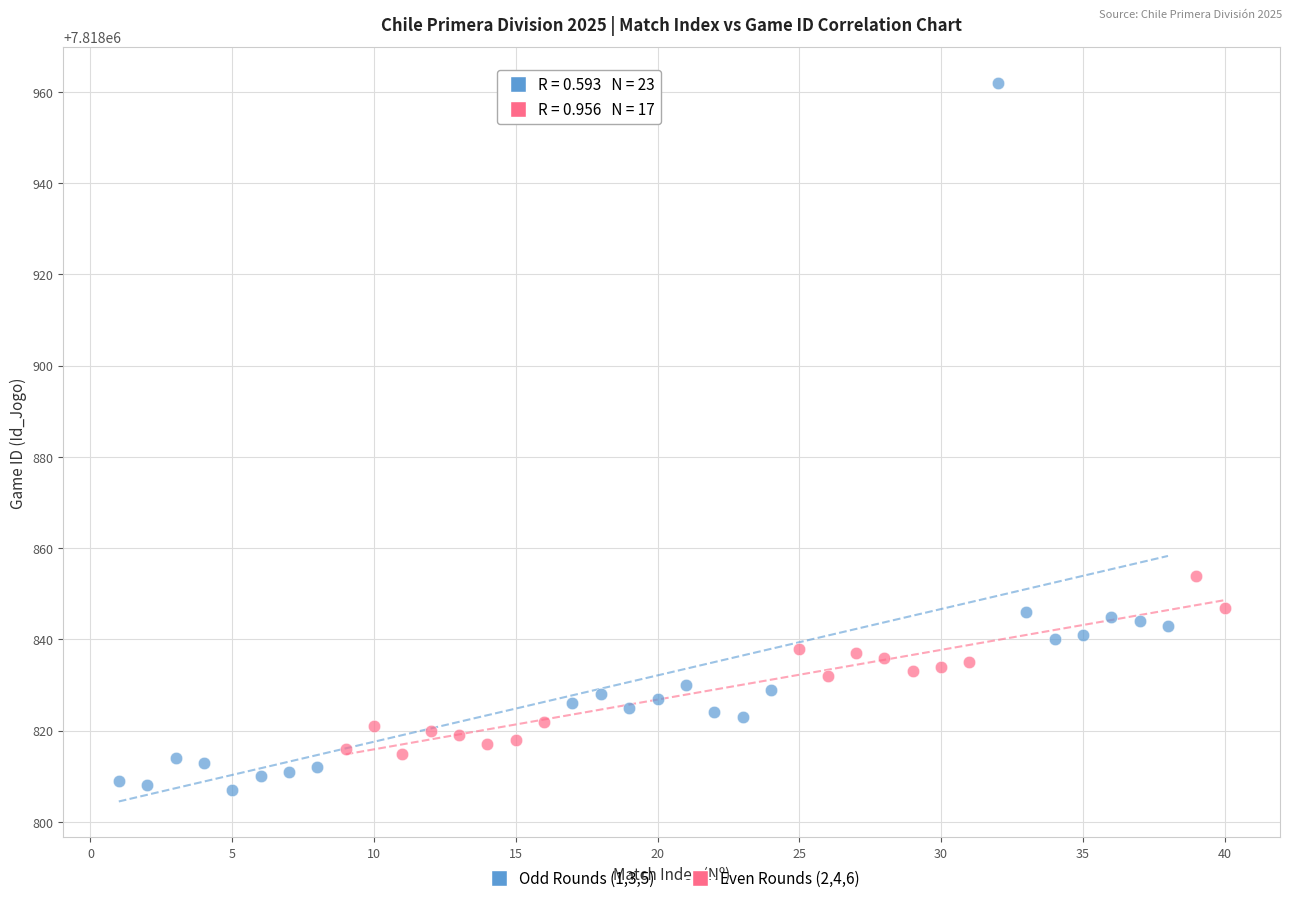

Which series has the largest Y range (max minus min)?

Odd Rounds (1,3,5)